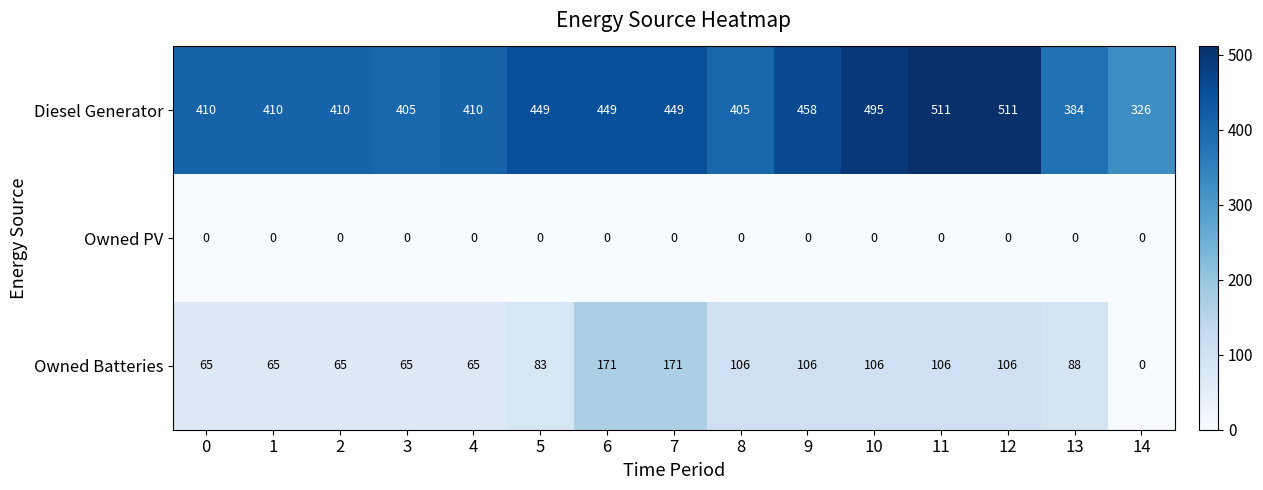

What is the greatest value displayed?

511